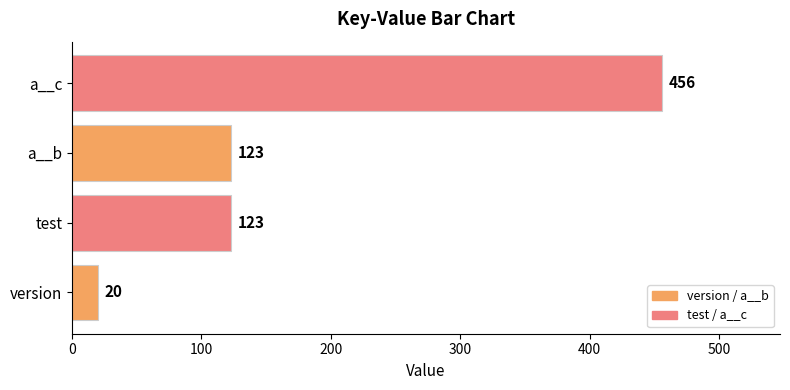

The chart shows a value of 691 at a__c. True or false?

False